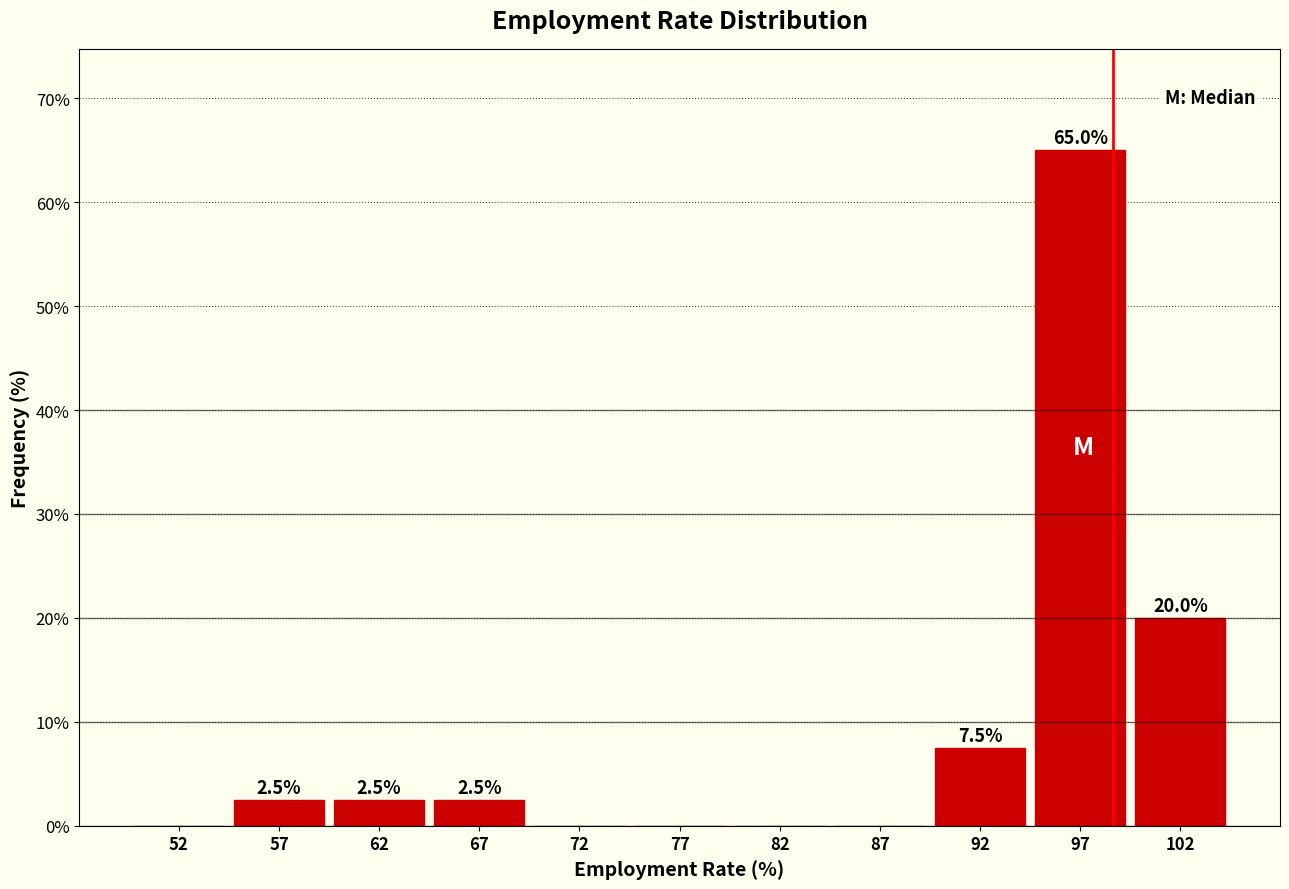

Over which range of the x-axis is the bar tallest?

95 to 100